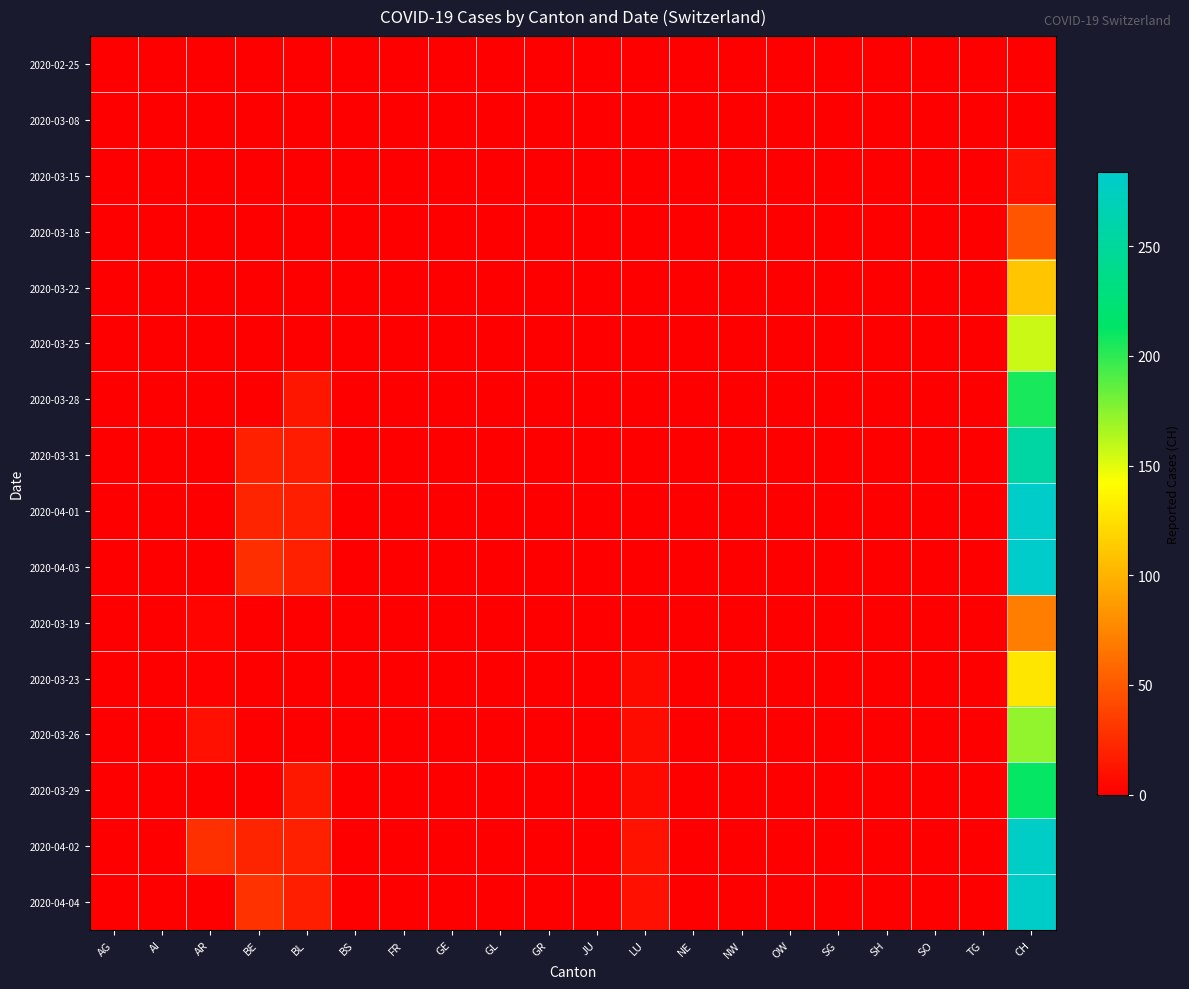

Which series has the widest spread of values?

2020-04-03